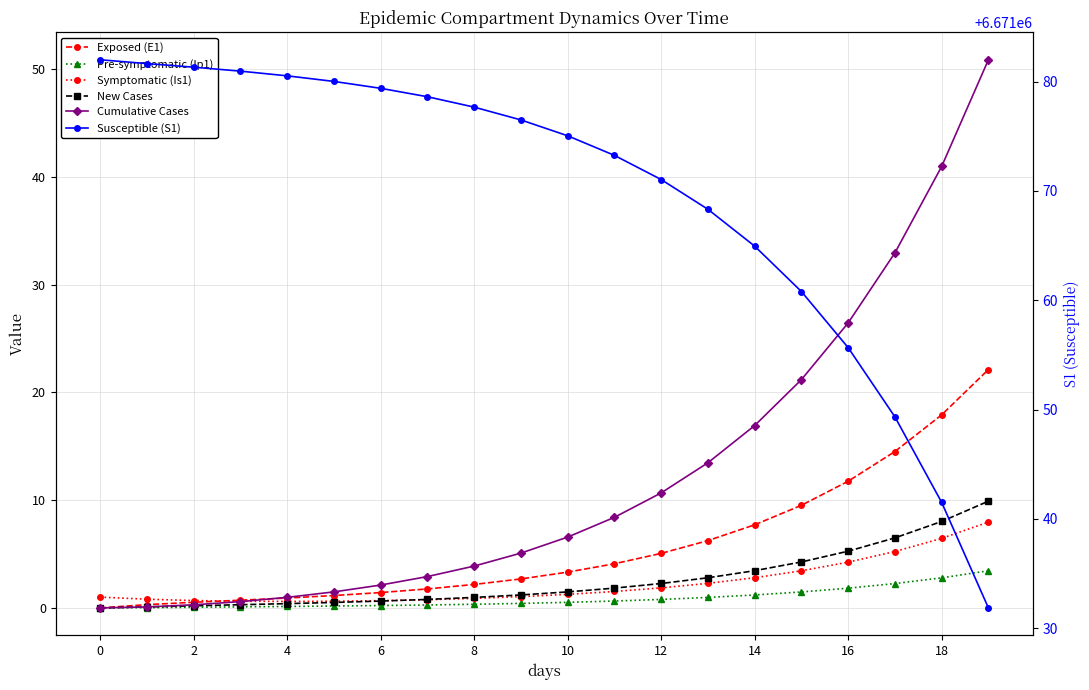

What is the difference between the second highest and second lowest values in the Symptomatic (Is1) series?

5.8